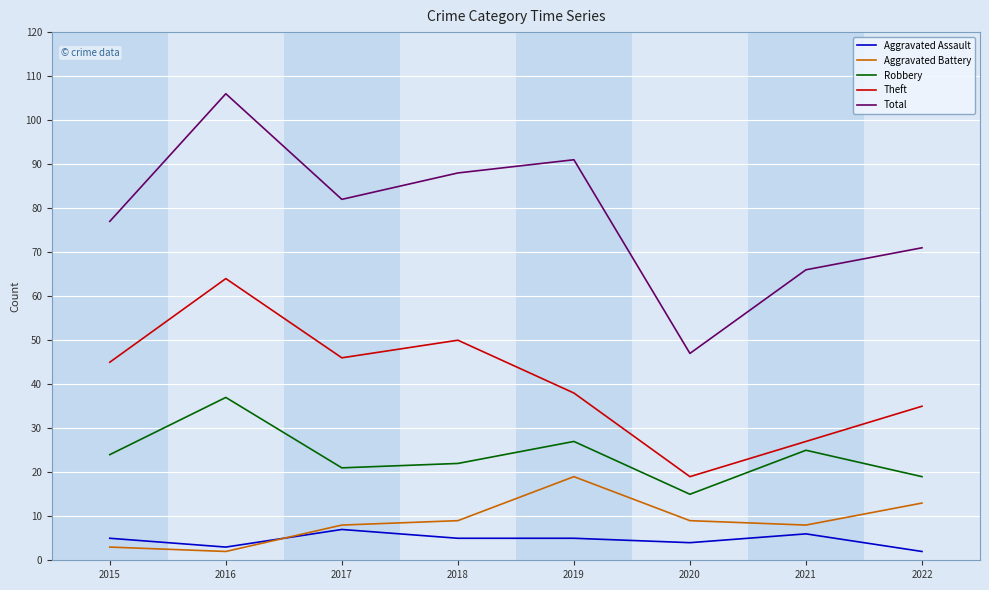

Is the value of Robbery at 2021 greater than the value of Theft at 2017?

No